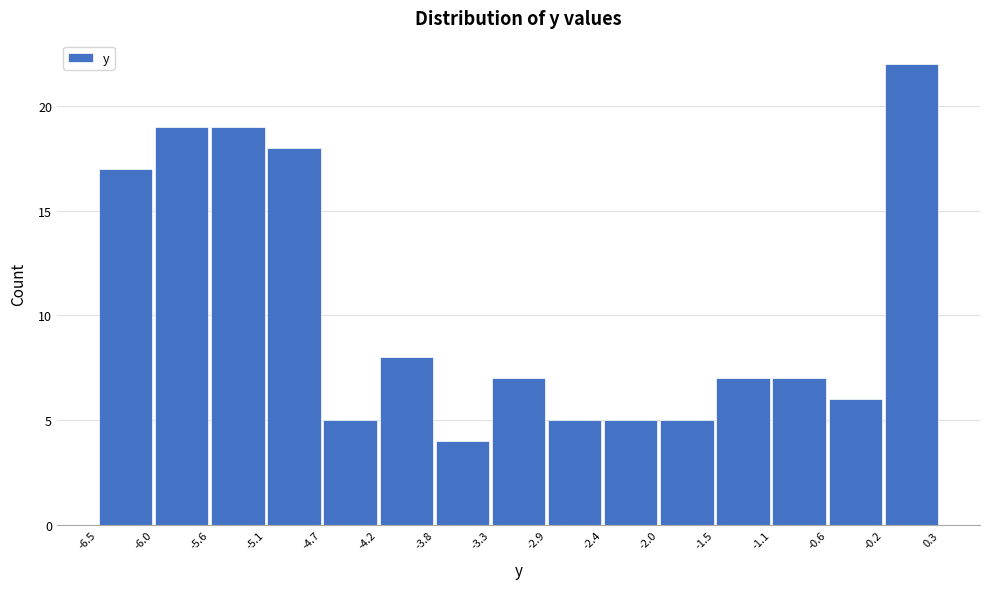

Reading left to right, list every bar in this chart as the range it spans on the x-axis followed by its height. The values are not printed on the chart, so give them approximately, as read against the axis.

-6.5 to -6.0: 17
-6.0 to -5.6: 19
-5.6 to -5.1: 19
-5.1 to -4.7: 18
-4.7 to -4.2: 5
-4.2 to -3.8: 8
-3.8 to -3.3: 4
-3.3 to -2.9: 7
-2.9 to -2.4: 5
-2.4 to -2.0: 5
-2.0 to -1.5: 5
-1.5 to -1.1: 7
-1.1 to -0.6: 7
-0.6 to -0.2: 6
-0.2 to 0.3: 22